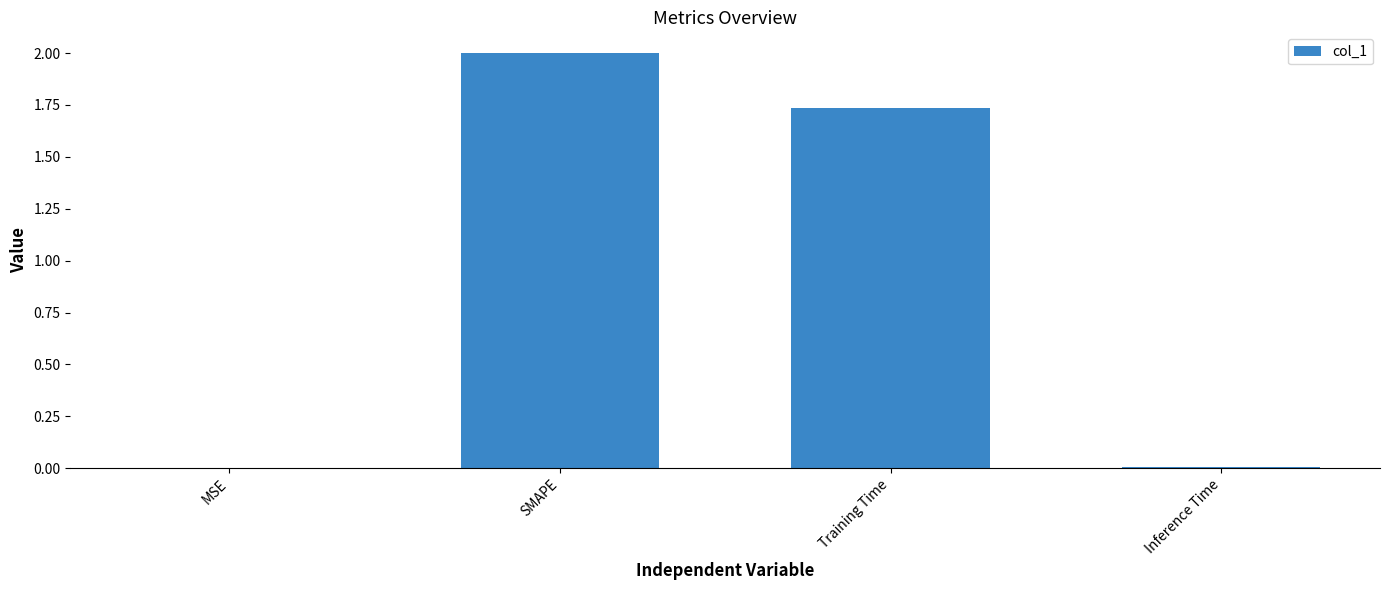

The chart shows a value of 0.0 at Inference Time. True or false?

True